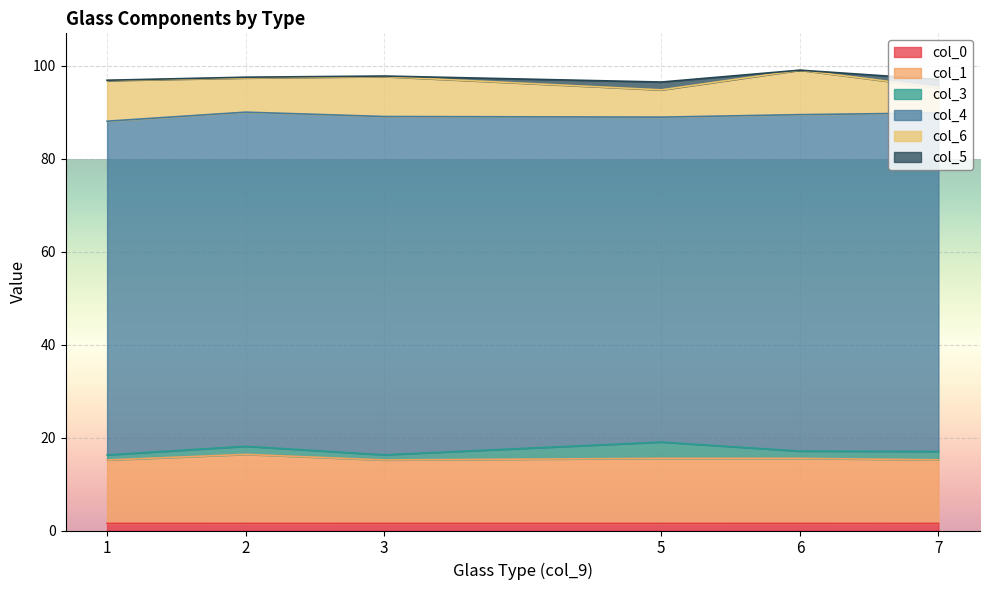

At which category is the sum across all series the highest?

6